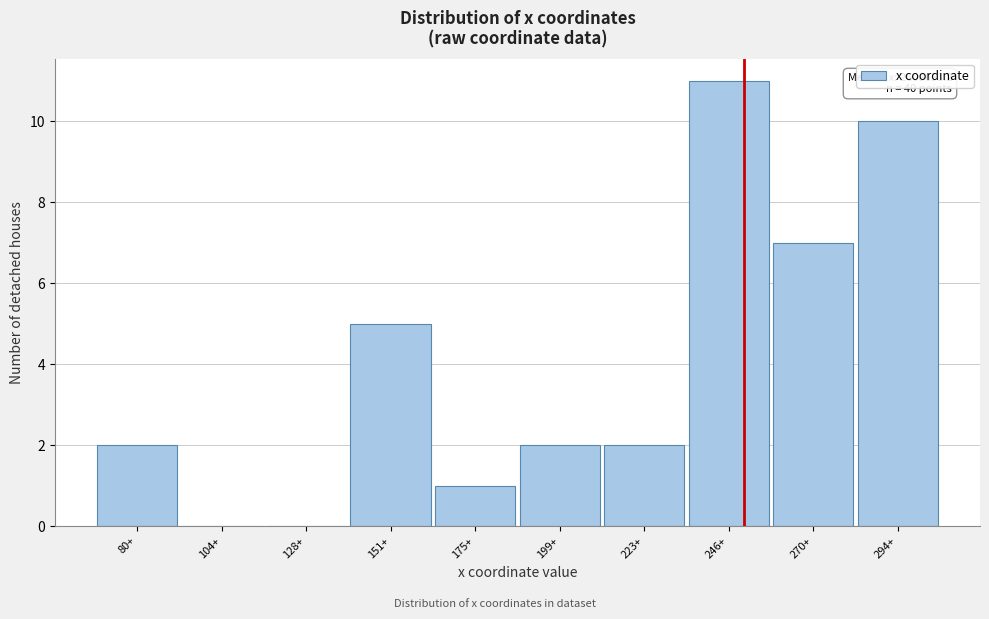

Reading left to right, list all the values displayed in this chart.

80+=2	104+=0	128+=0	151+=5	175+=1	199+=2	223+=2	246+=11	270+=7	294+=10